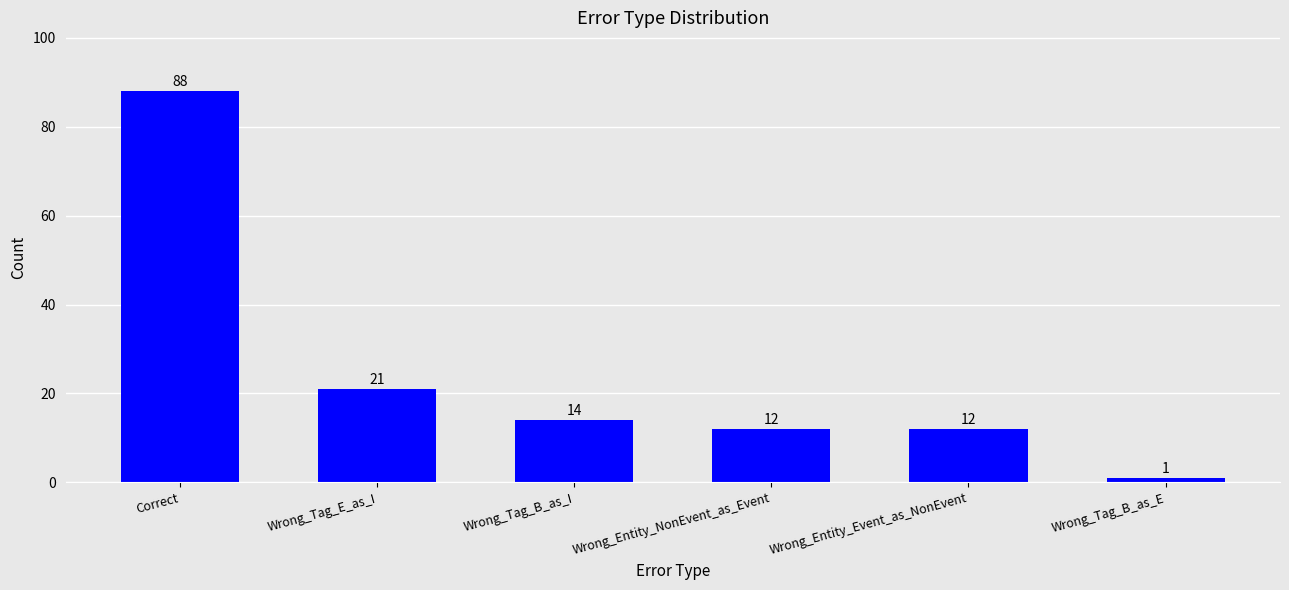

Reading left to right, what are all the values shown in this chart?

88	21	14	12	12	1